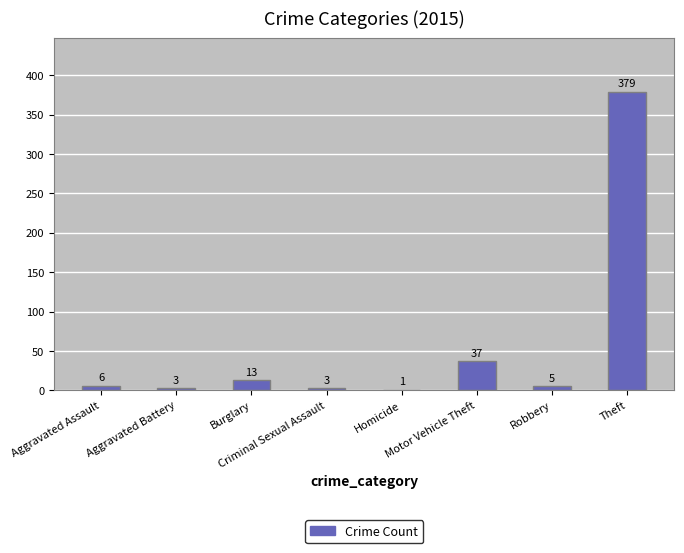

What is the greatest value displayed?

379